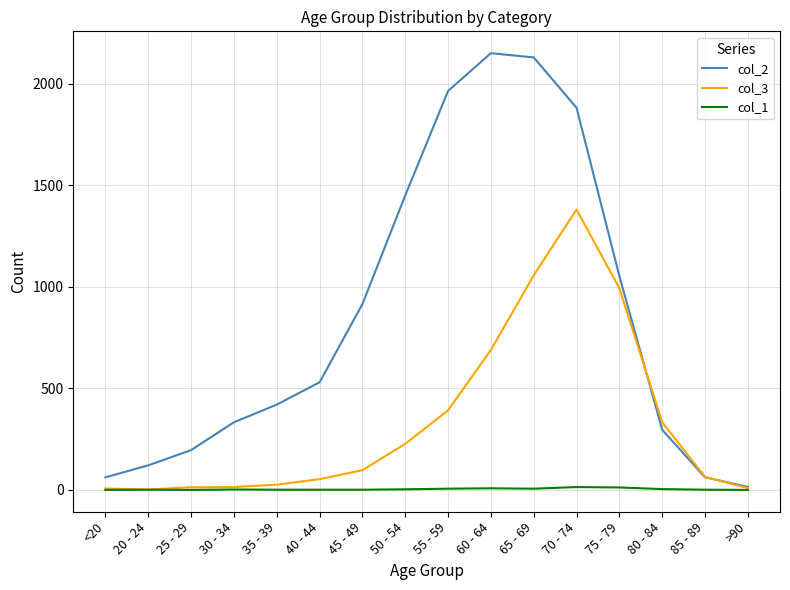

True or false: col_3 has a value of 64 at 85 - 89.

True